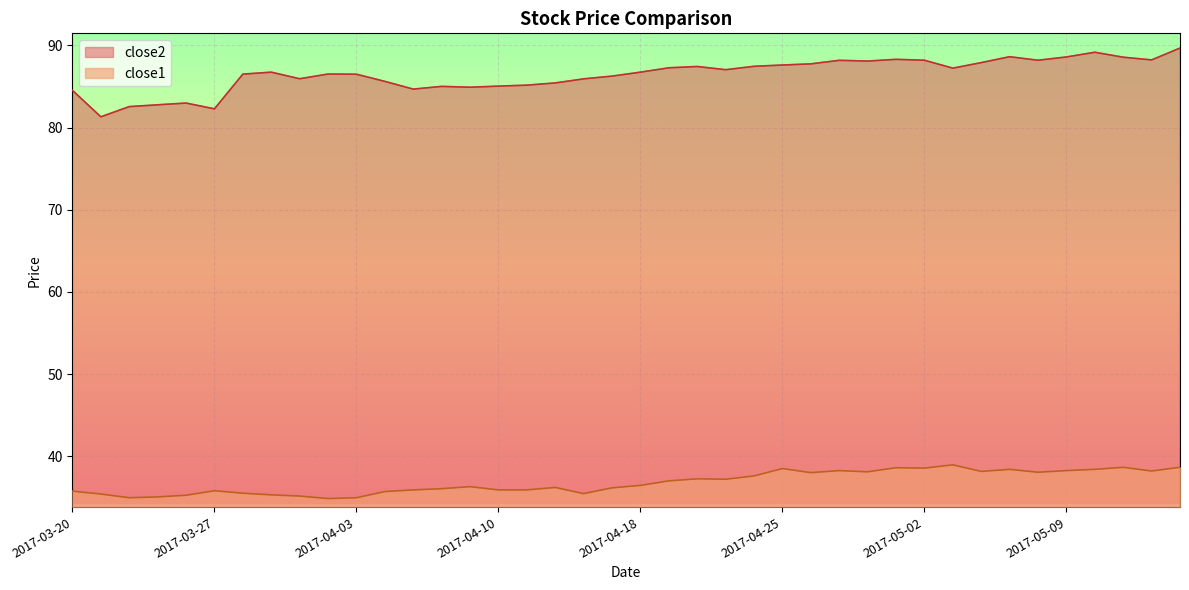

How many distinct data groups are displayed?

2